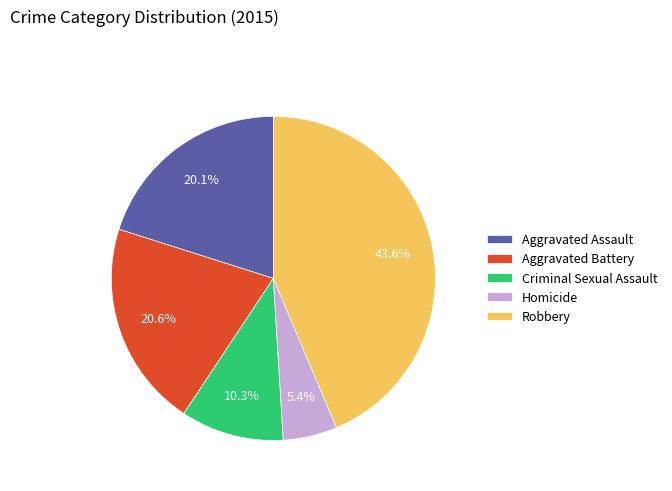

What is the smallest slice in the pie chart?

Homicide